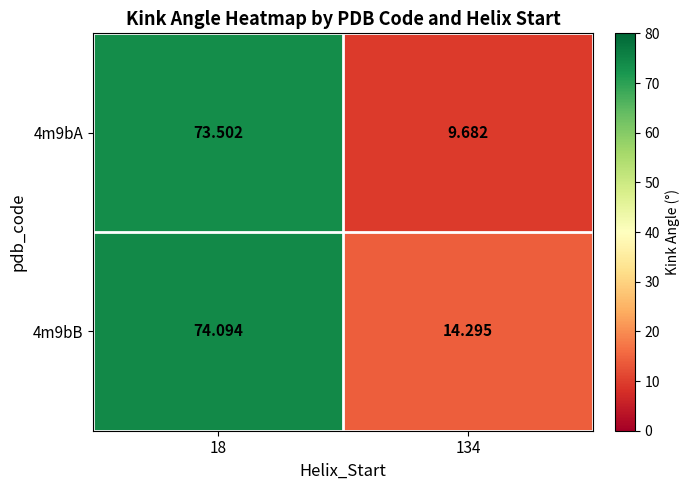

How many categories are shown in the chart?

2